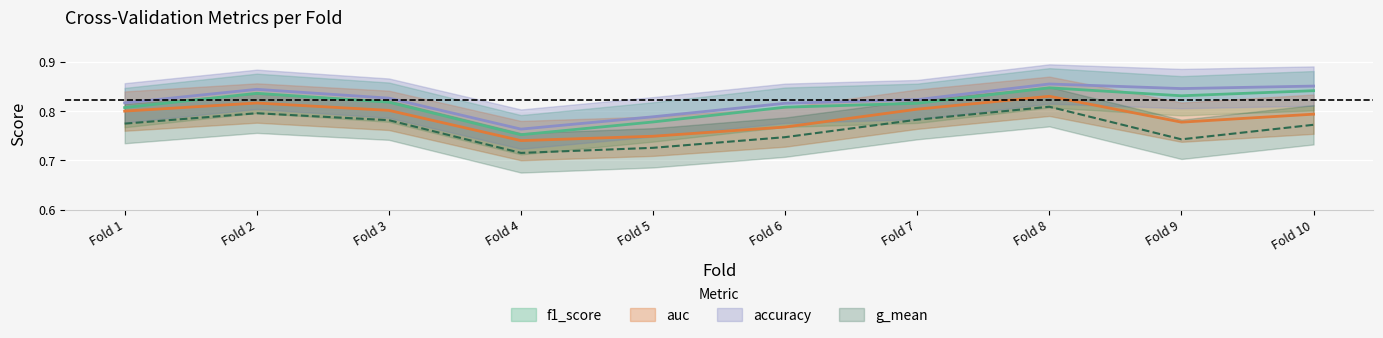

How many series are shown in this chart?

4